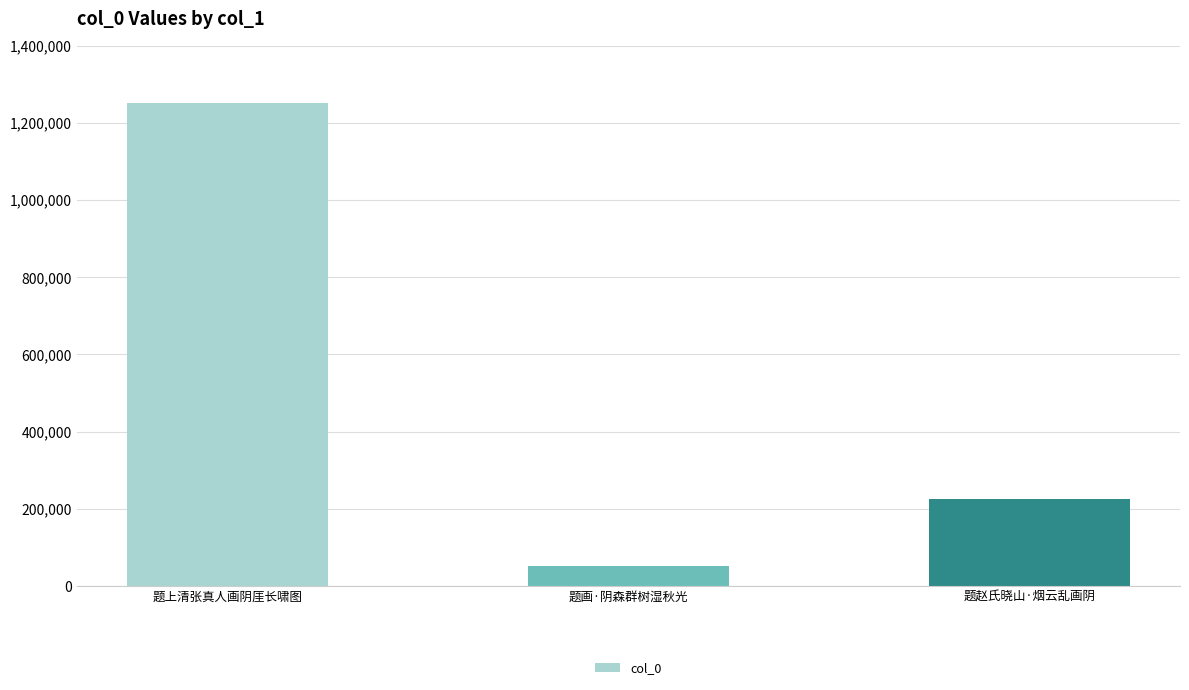

Read the value at 题赵氏晓山·烟云乱画阴.

226243